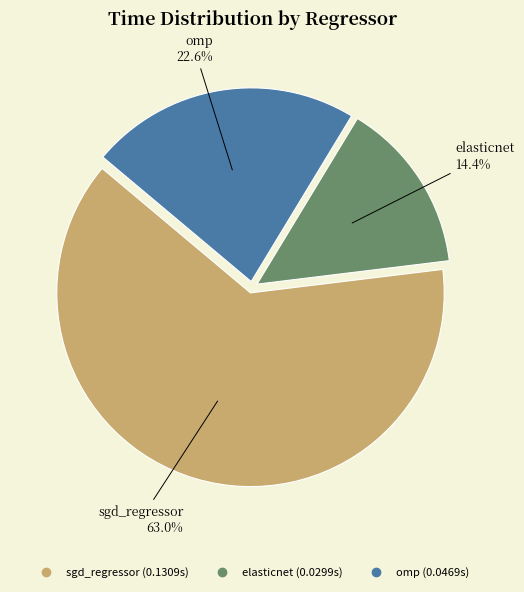

Is omp the majority of the pie?

No